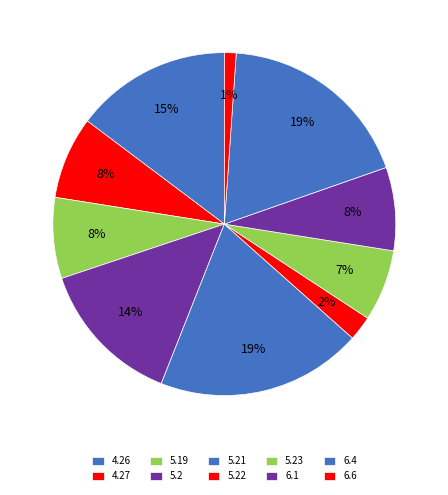

How many slices are in this pie chart?

10